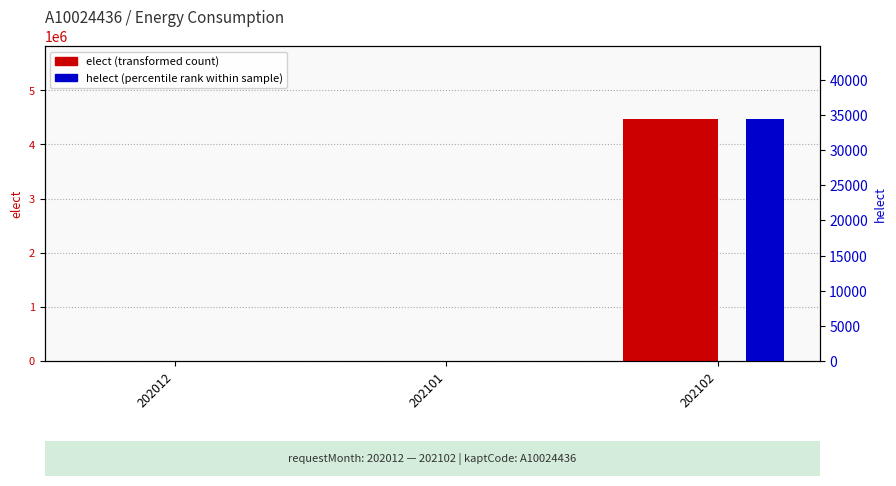

Between 202102 and 202101, which is larger?

202102